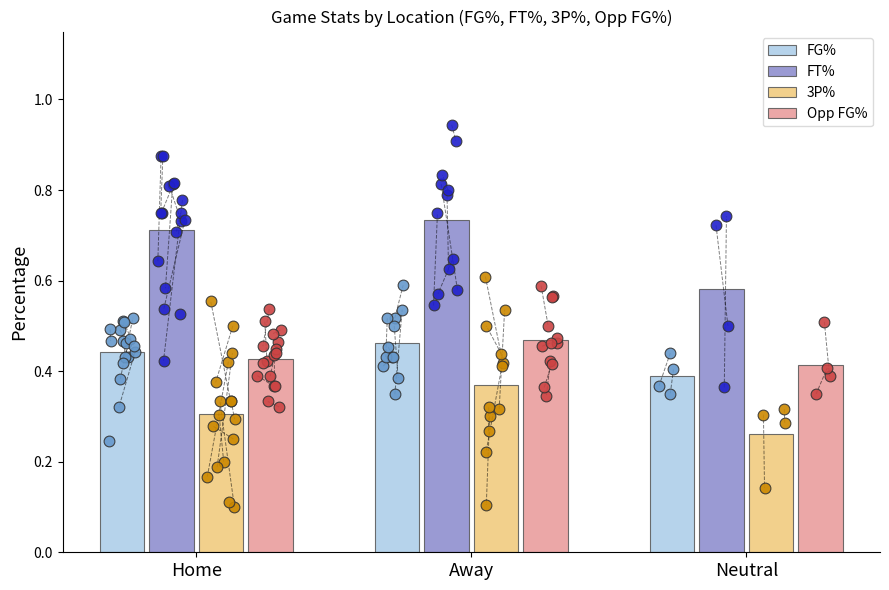

Which series has the widest spread of Y values?

FT_Pct